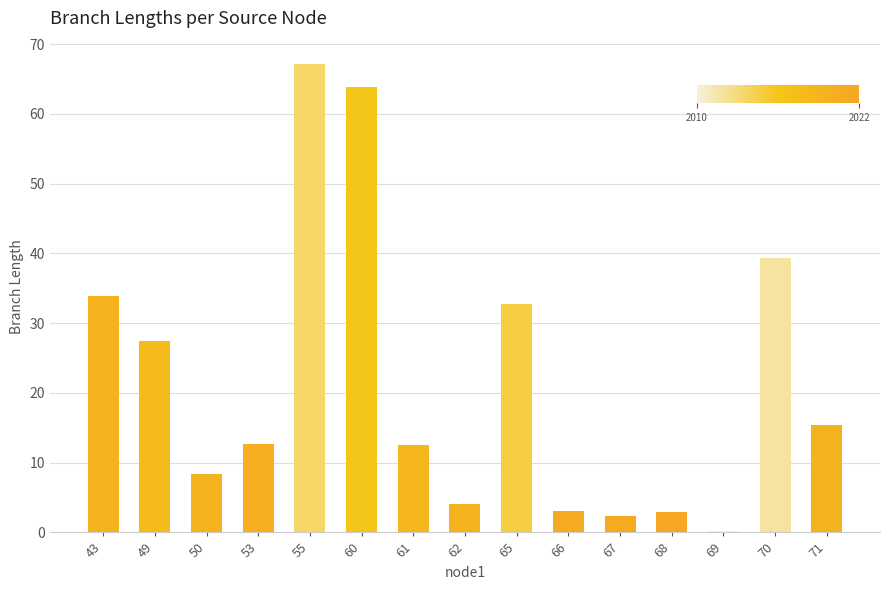

Between 68 and 43, which is larger?

43